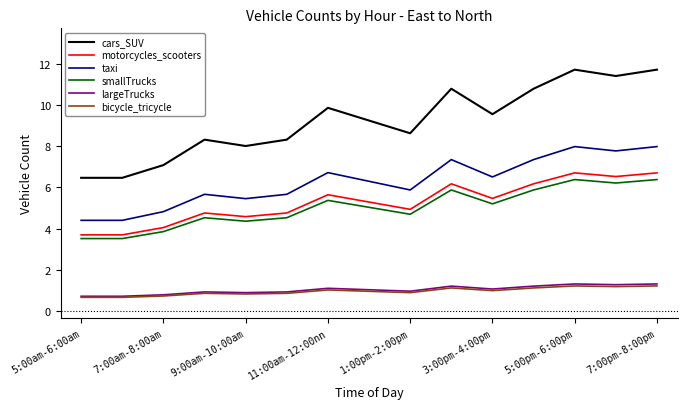

True or false: bicycle_tricycle has more than 0 interior local peaks.

True